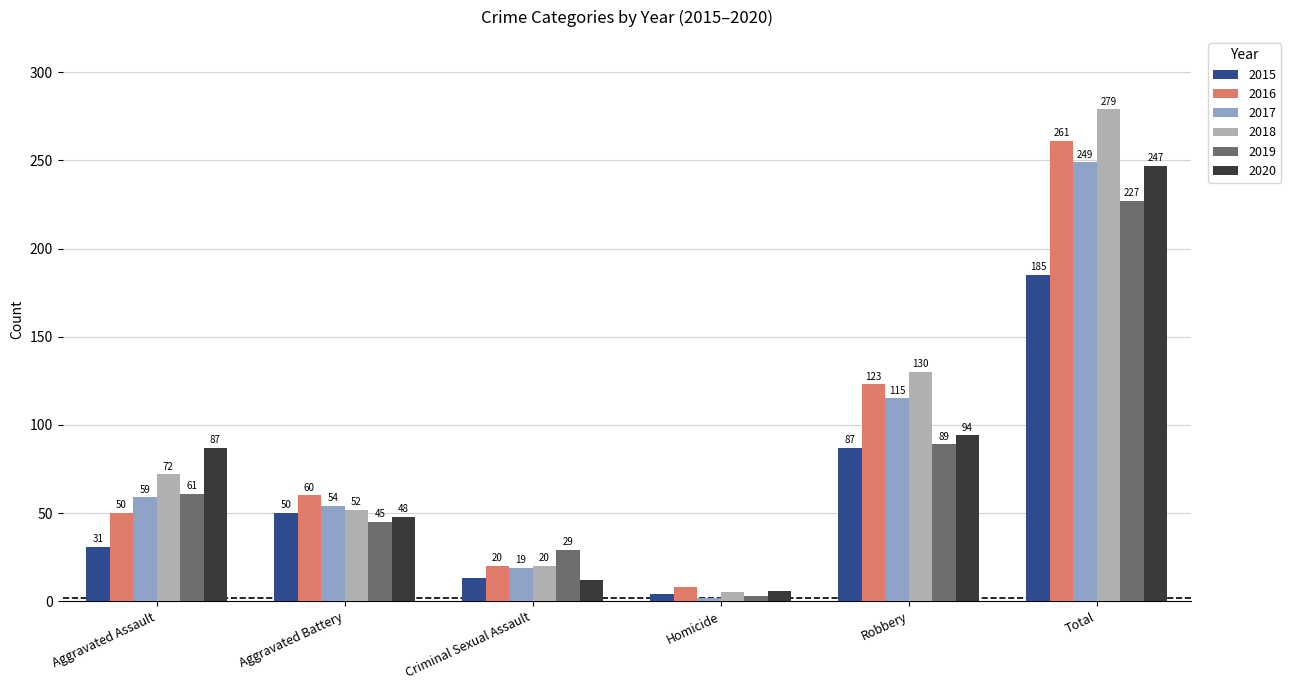

True or false: 2019 has a value of 72 at Total.

False